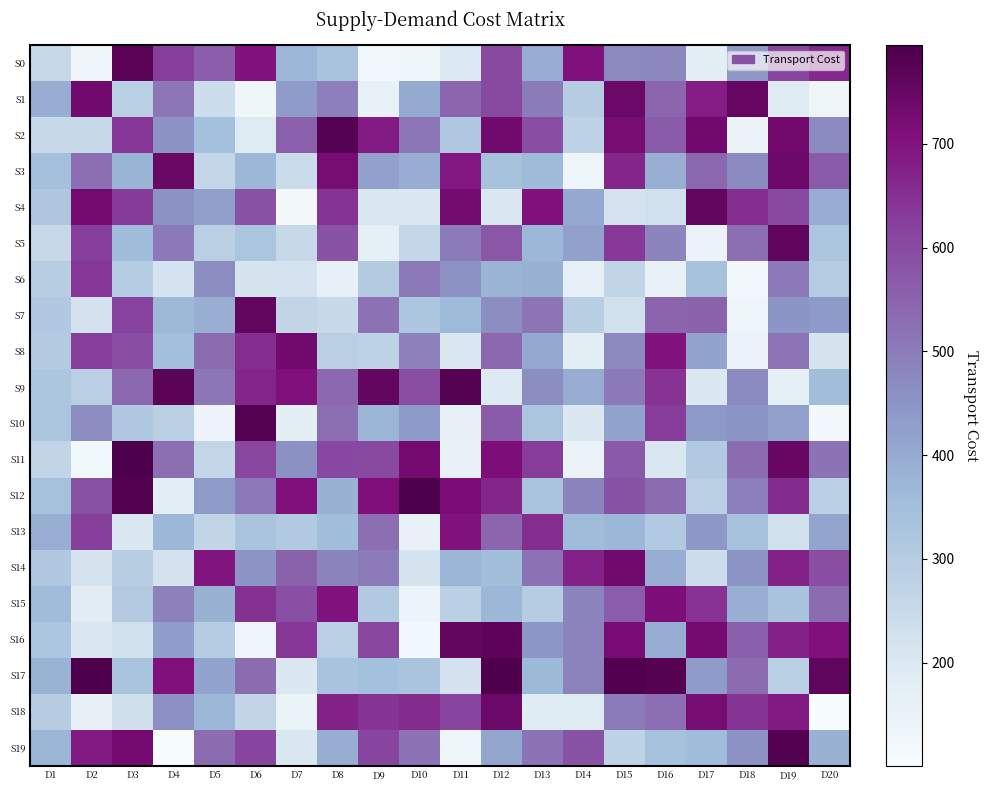

What is the difference between the highest and lowest values at D7?

615